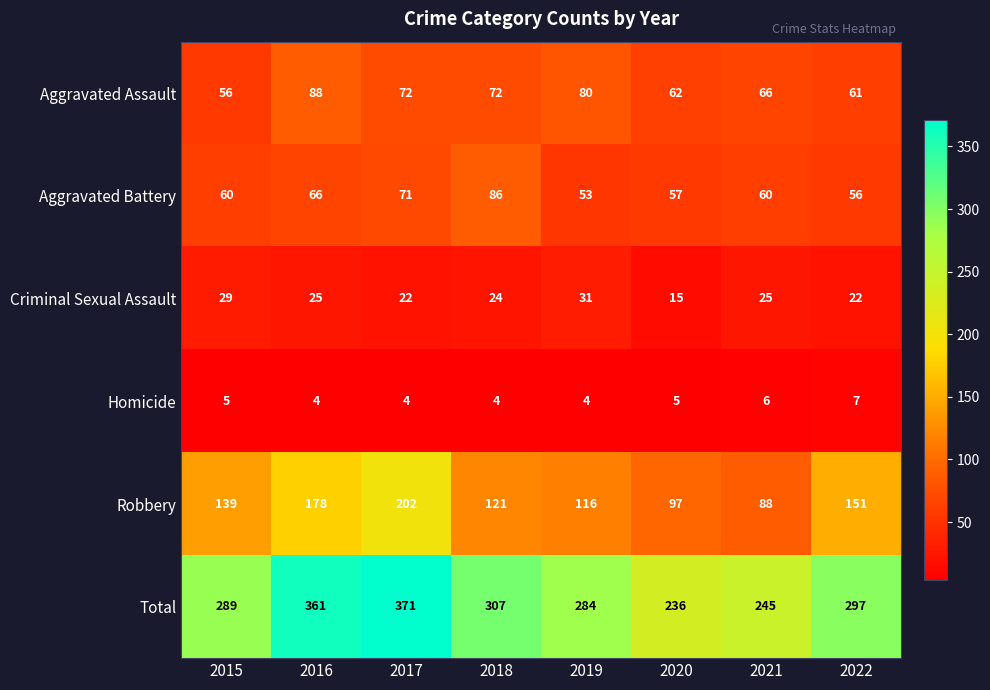

How many categories are shown in the chart?

8